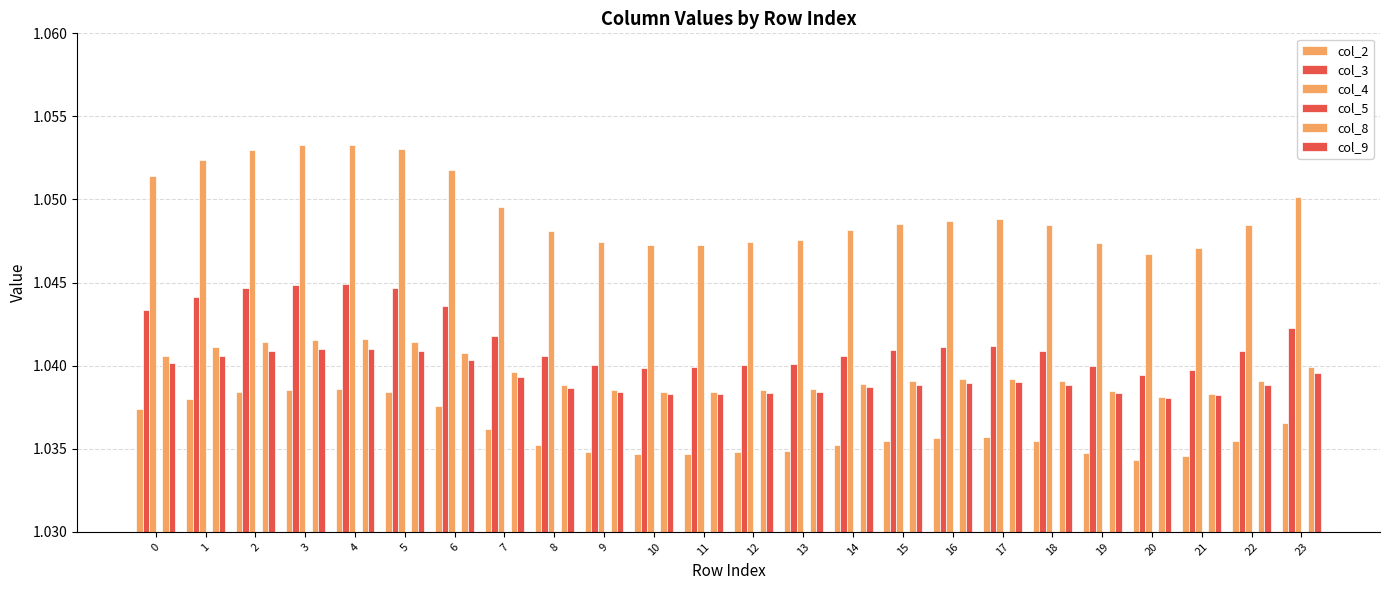

What is the sum of the col_3 values at 13 and 21?

2.1